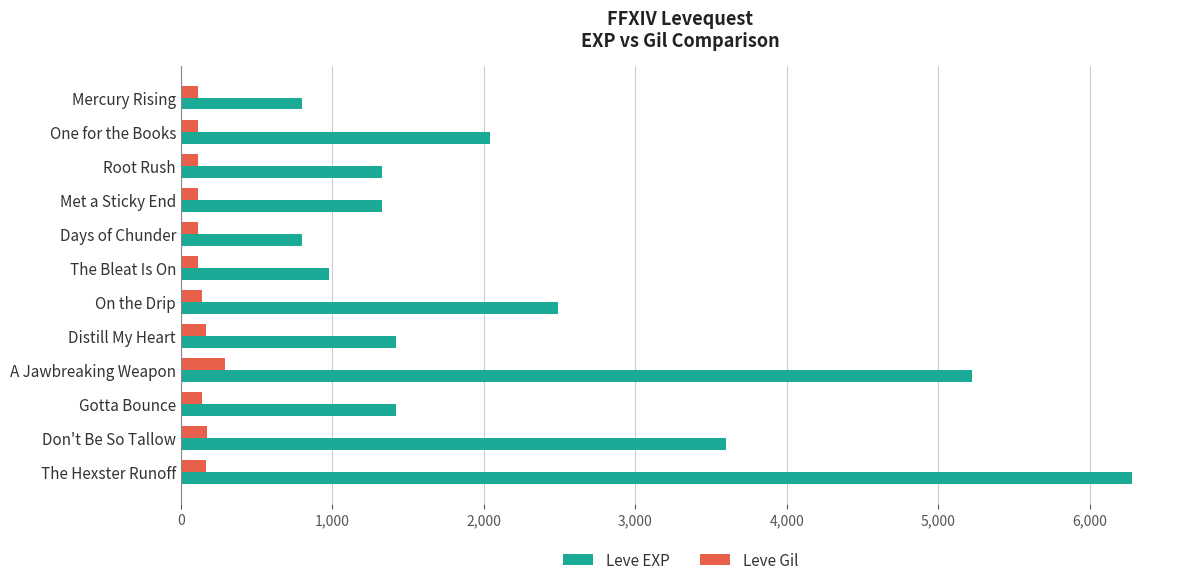

Is the value of Leve EXP at The Hexster Runoff greater than the value of Leve Gil at Root Rush?

Yes